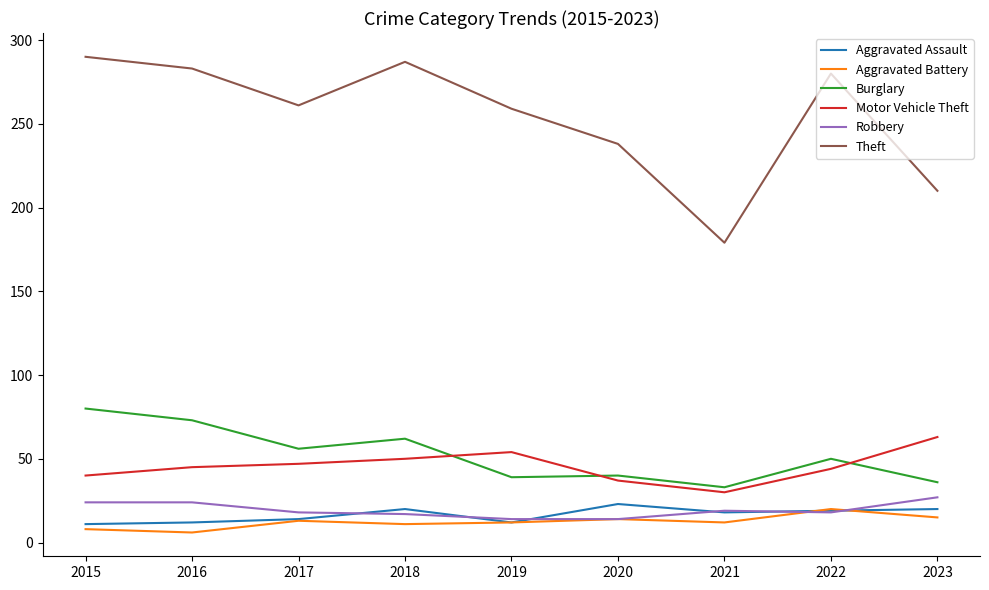

What is the minimum value for Motor Vehicle Theft?

30